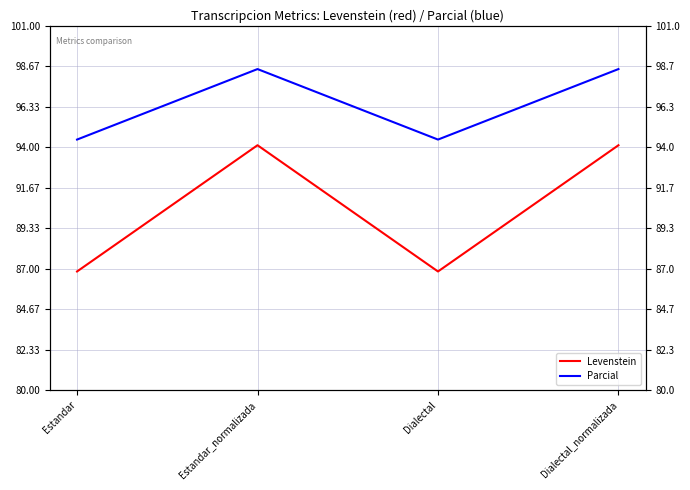

In Levenstein, how many points are higher than both neighbors (excluding endpoints)?

1